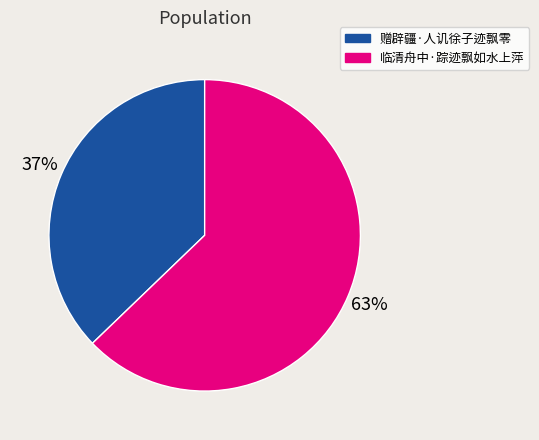

To the nearest percent, what portion does 临清舟中·踪迹飘如水上萍 represent?

63%